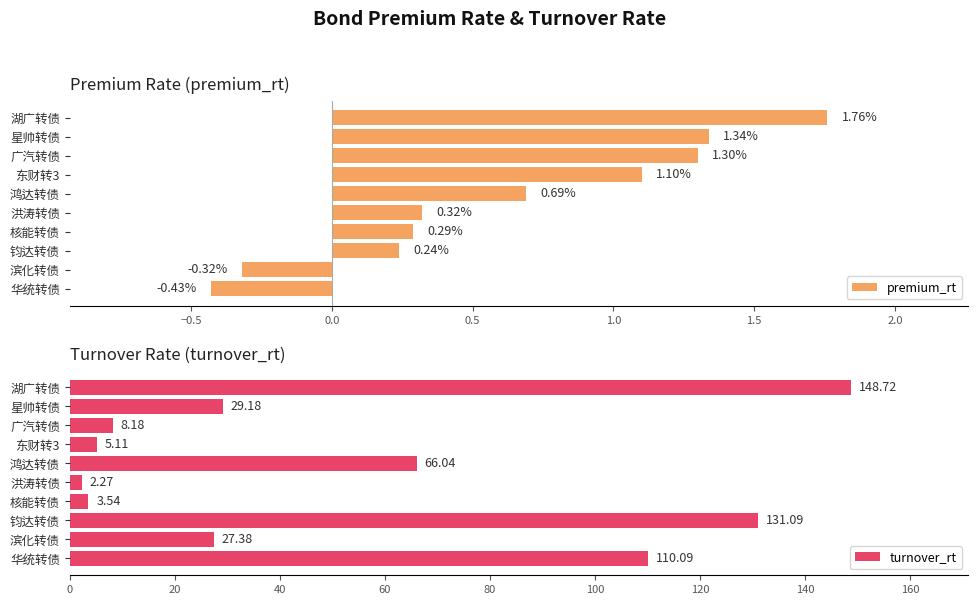

Rank the categories by premium_rt value from lowest to highest.

华统转债, 滨化转债, 钧达转债, 核能转债, 洪涛转债, 鸿达转债, 东财转3, 广汽转债, 星帅转债, 湖广转债